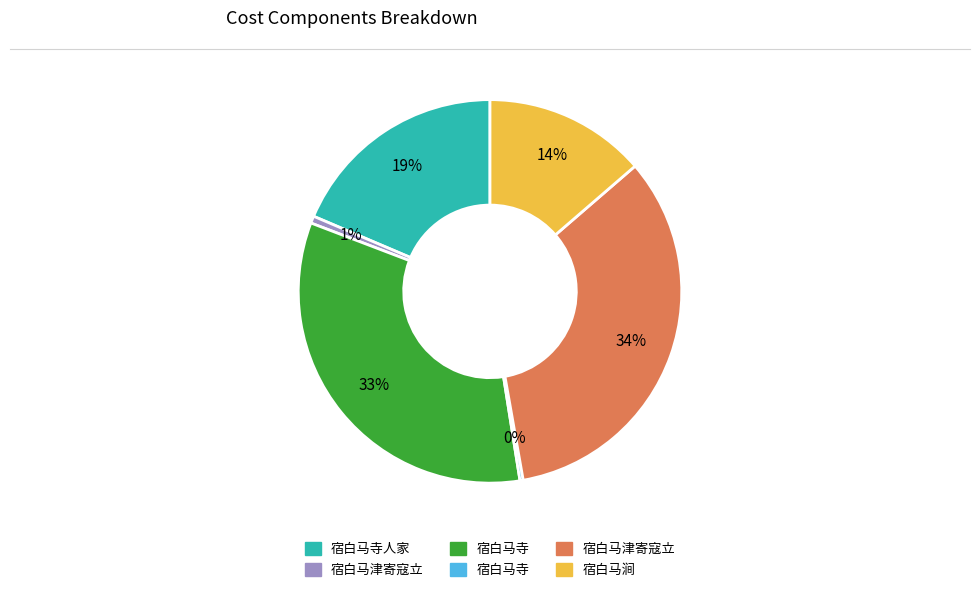

Is there any slice that represents more than half of the pie?

No